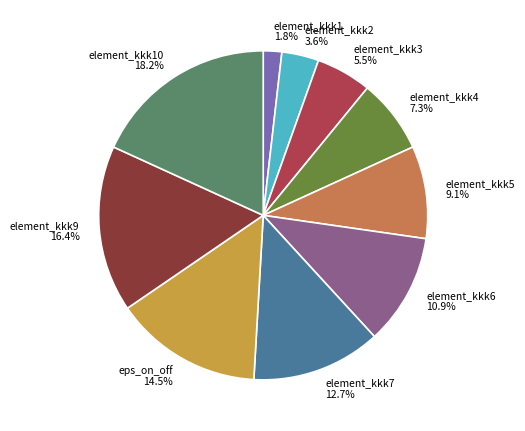

What is the ratio of the value at element_kkk10 18.2% to the value at element_kkk7 12.7%?

1.4